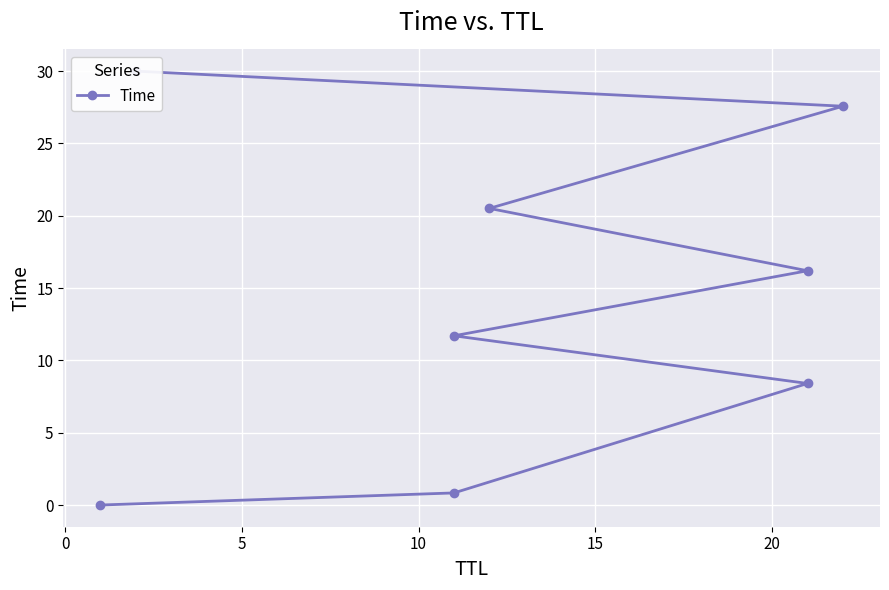

What is the greatest value displayed?

30.0